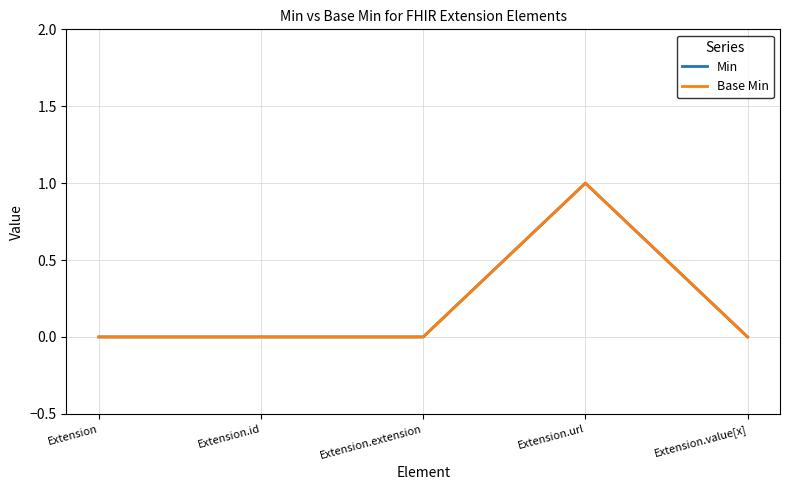

Between Extension and Extension.url, which is larger?

Extension.url